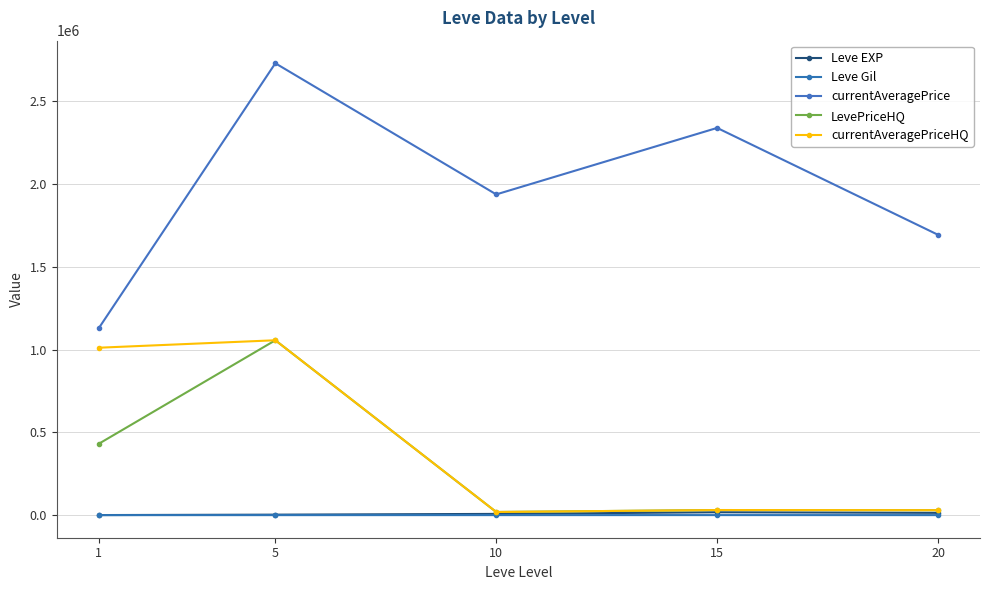

At which label does Leve EXP first exceed 7475?

15